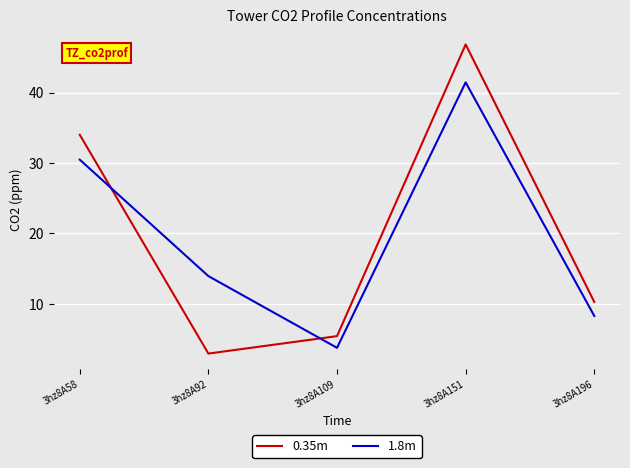

List the series in order of their peak value, highest first.

0.35m, 1.8m